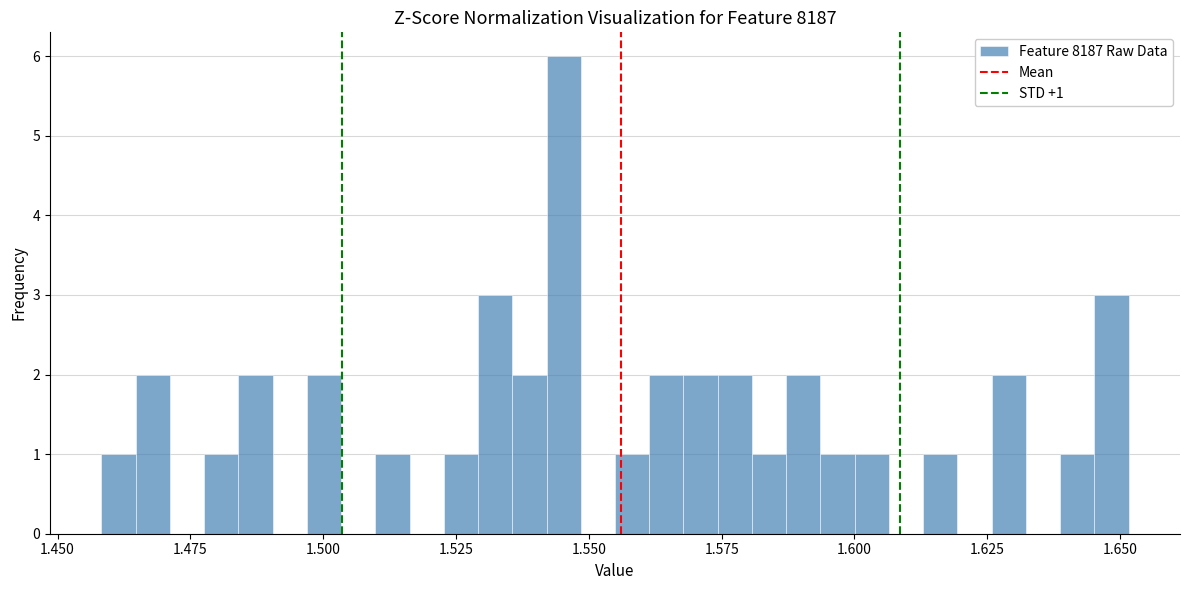

Read against the x-axis, roughly where is the centre of the tallest bar?

1.545